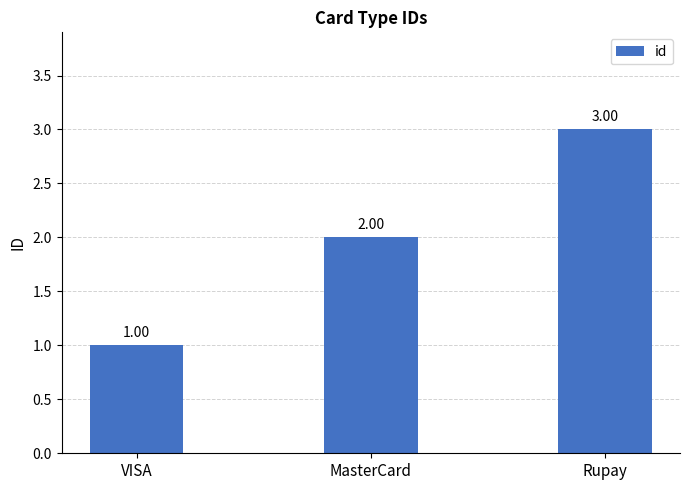

What is the sum of the values at Rupay and MasterCard?

5